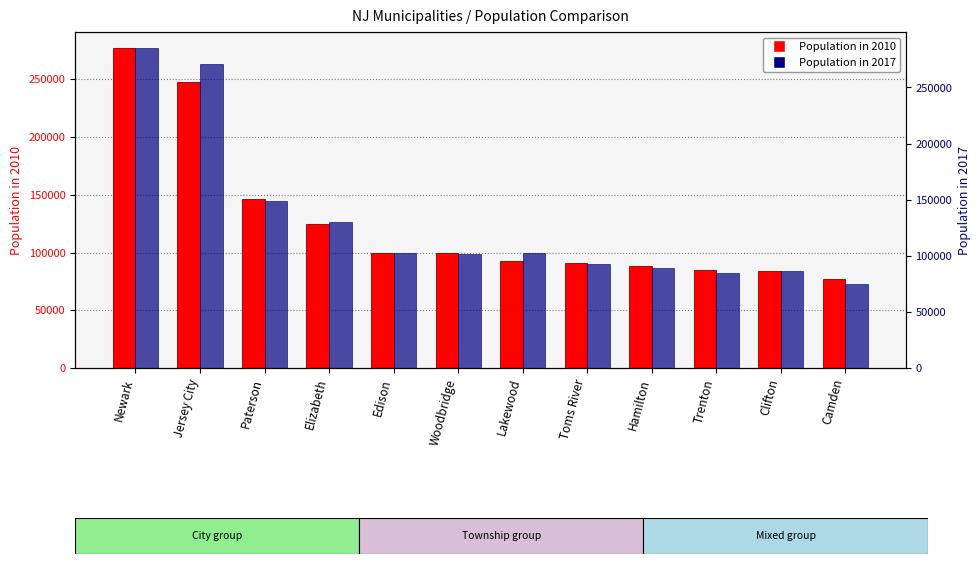

Which label corresponds to the smallest value in the chart?

Camden